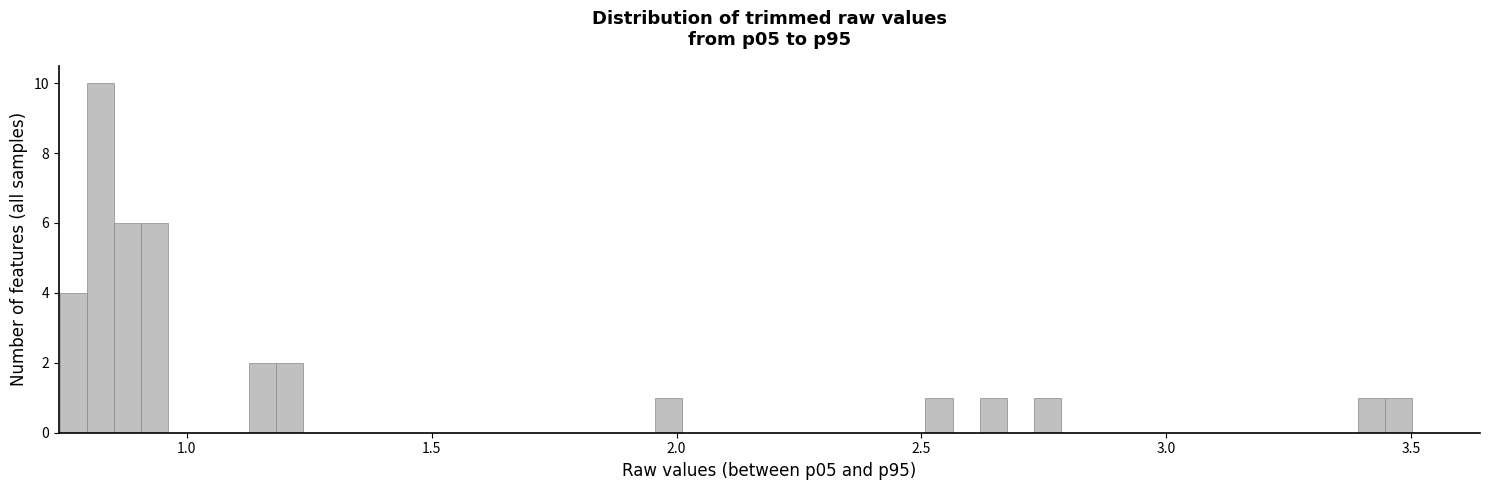

Around what value on the x-axis is the tallest bar? Give the approximate position of its centre, as read against the axis.

0.80